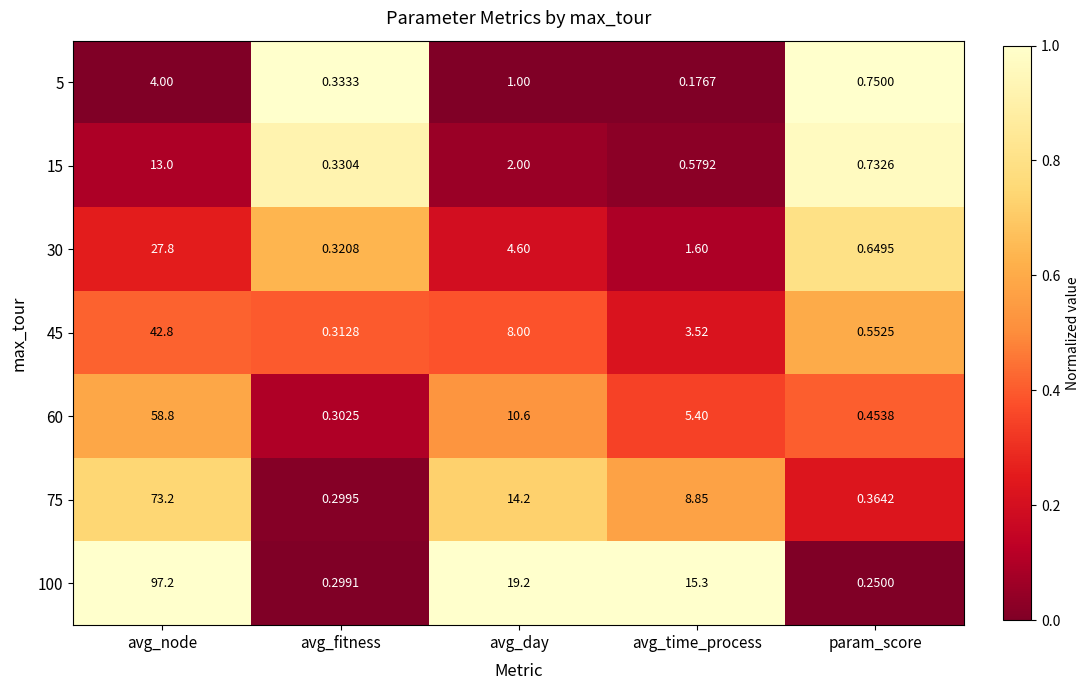

At which label is 15 closest to 6?

avg_day